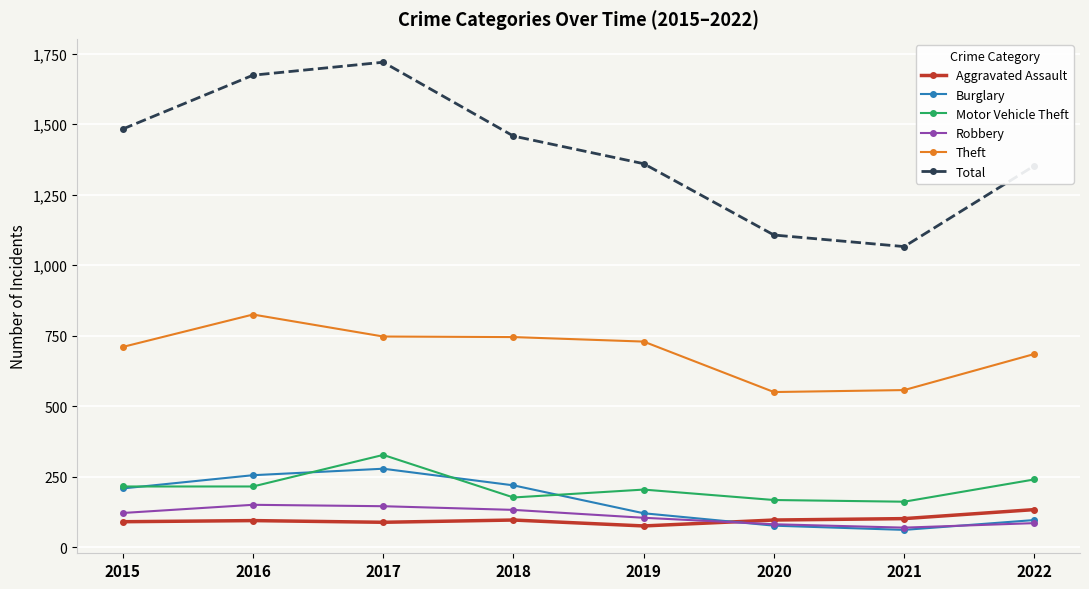

How many series are shown in this chart?

6